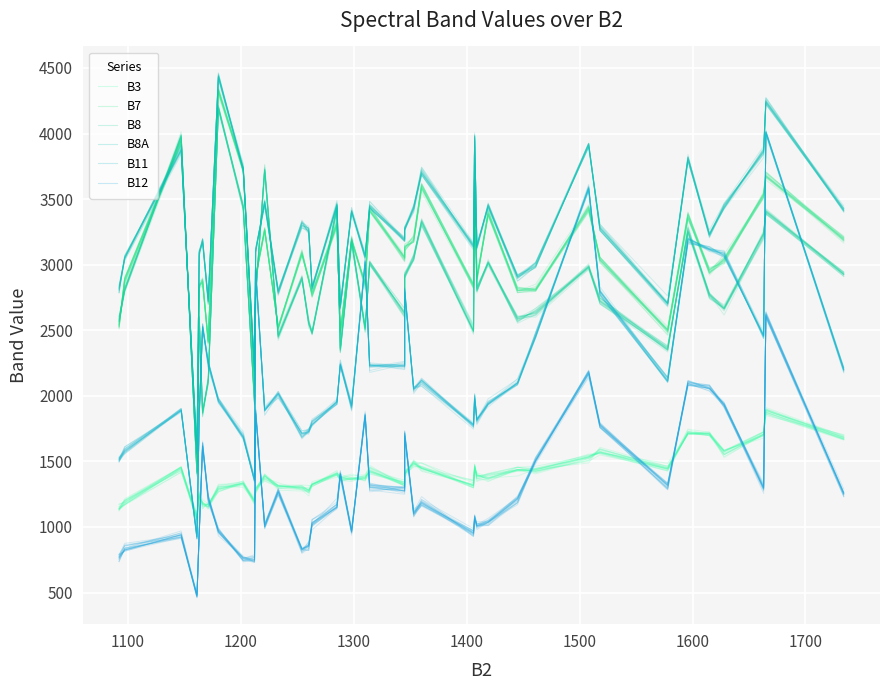

What is the minimum value shown in the chart?

468.1